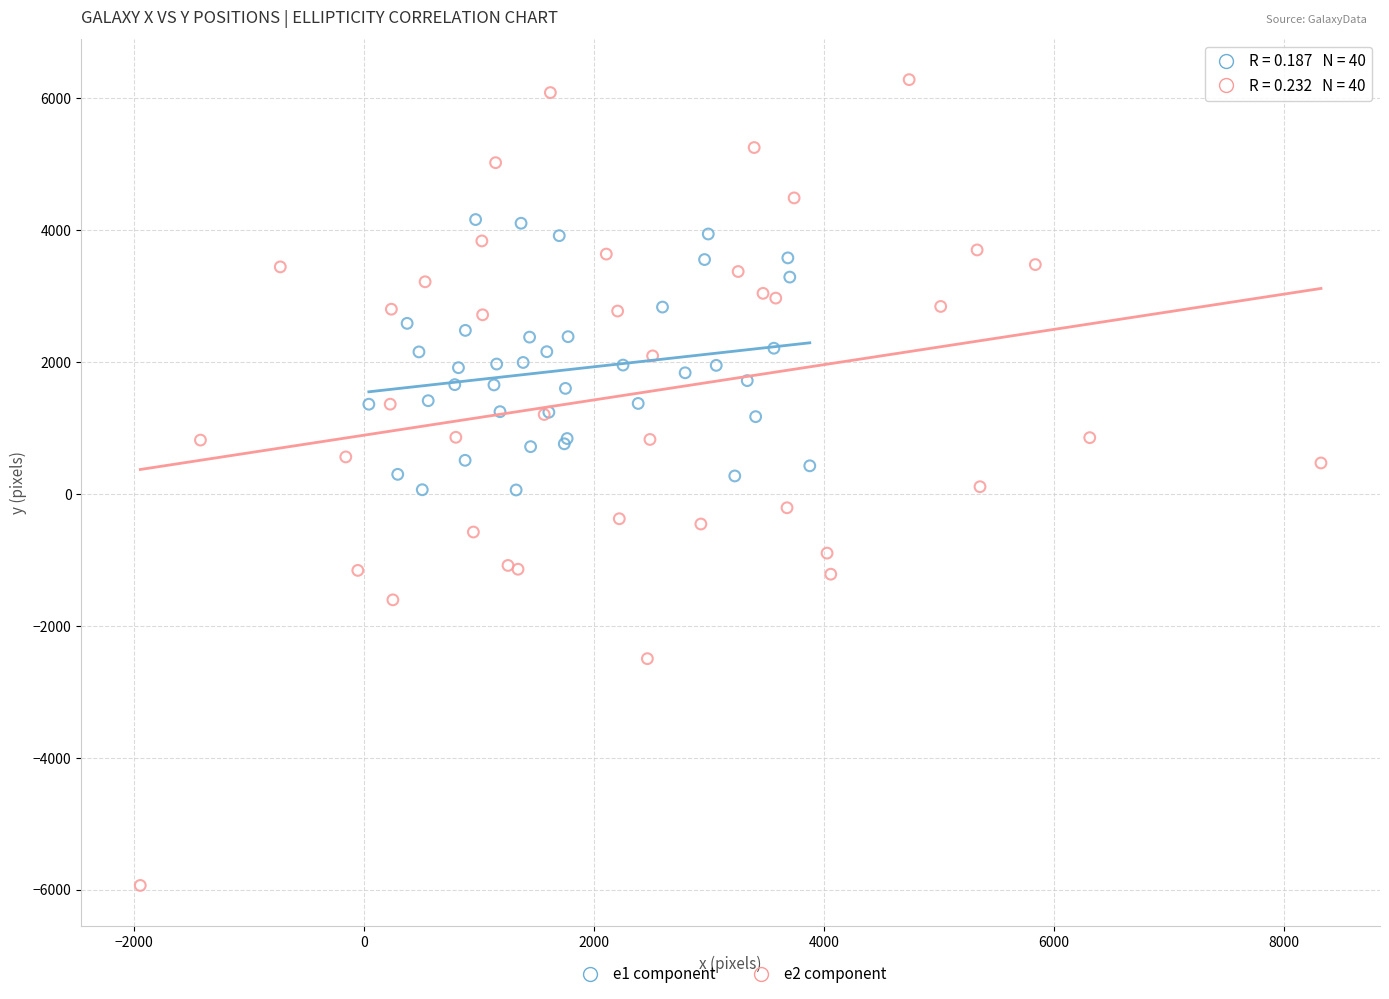

Which series contains the highest Y value?

e2 component